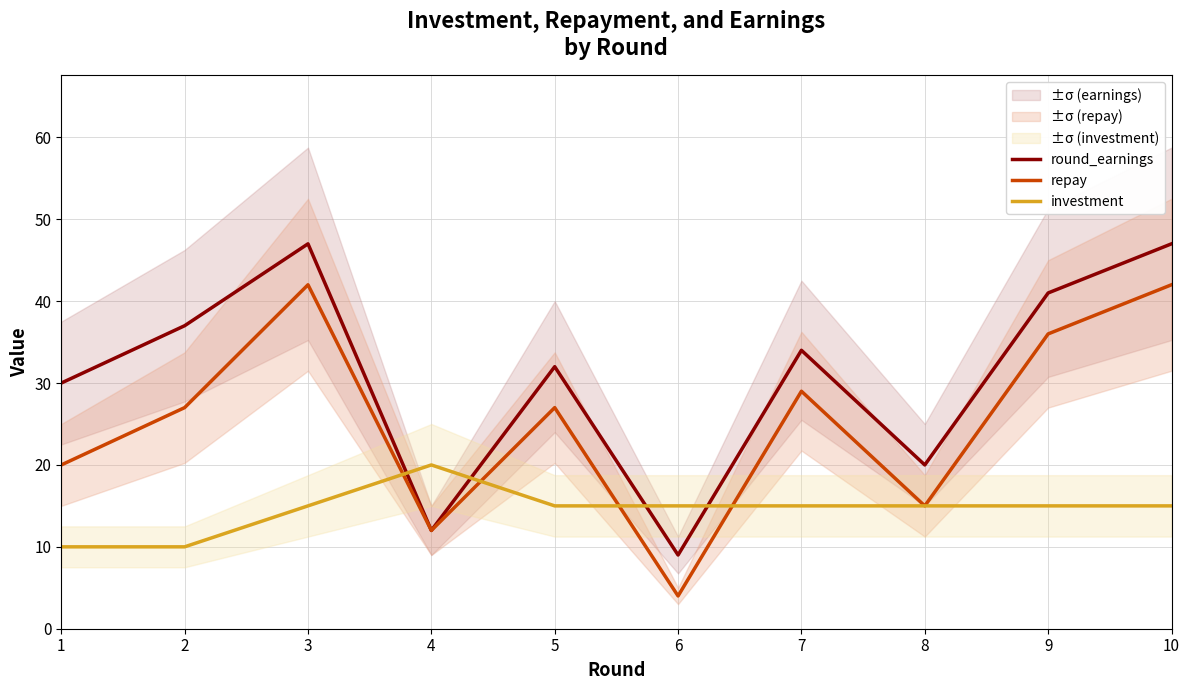

What is the difference between the highest and lowest values at 1?

20